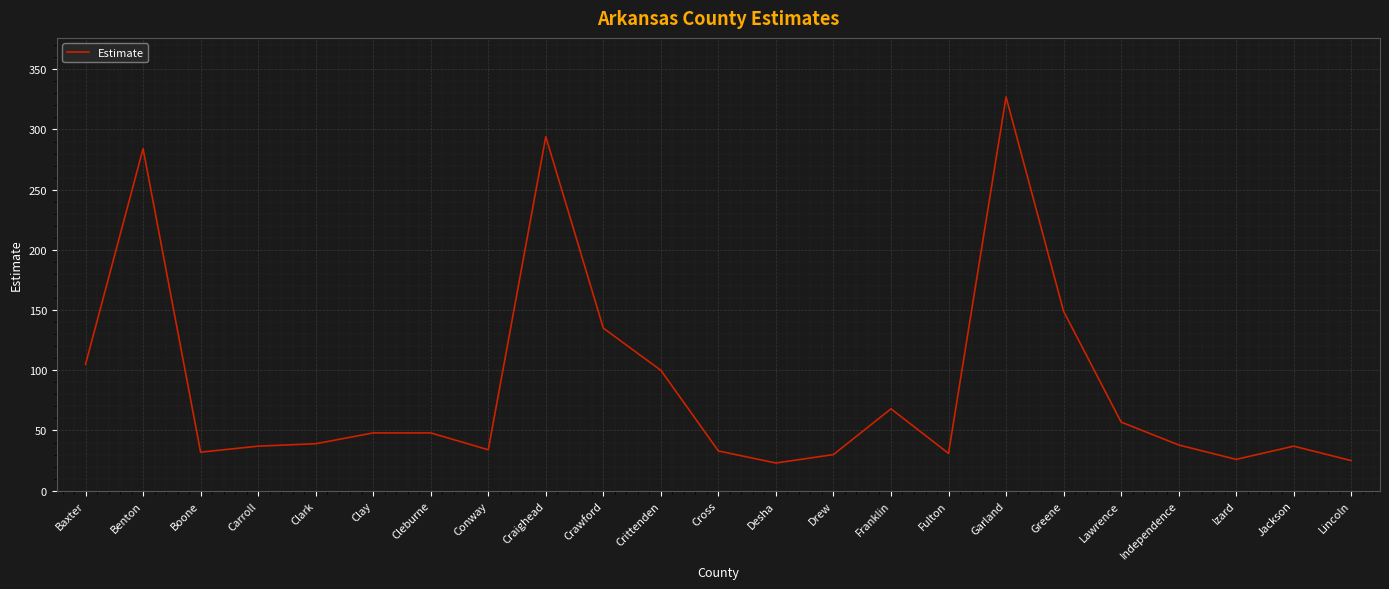

The value at Izard is 26. True or false?

True